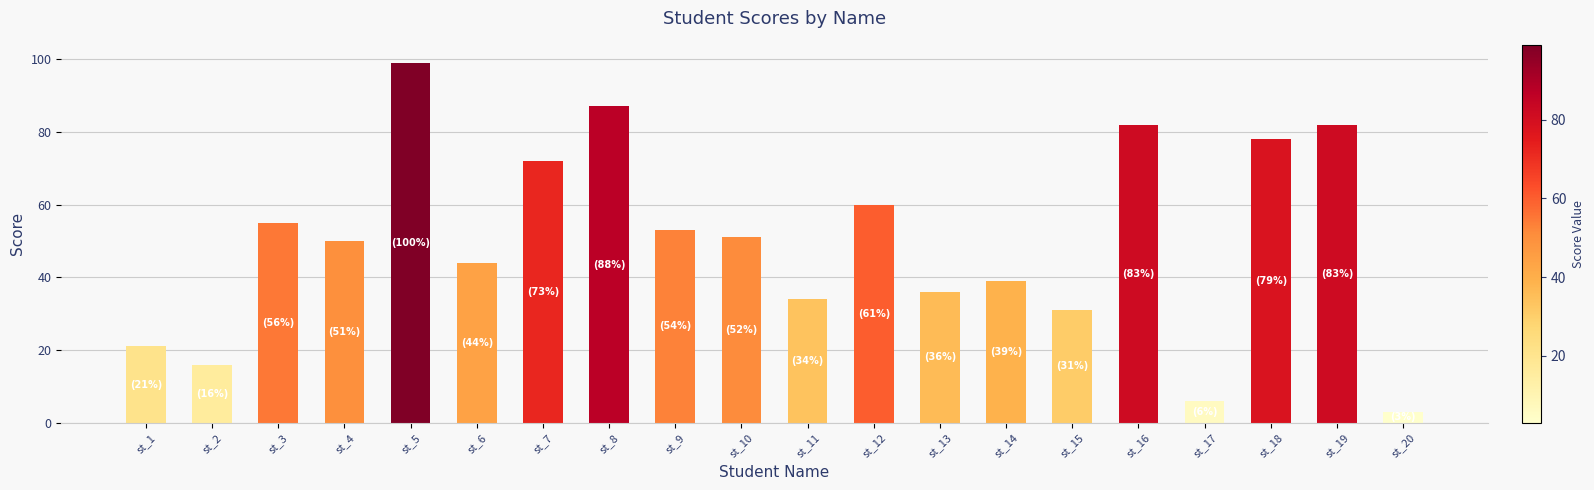

What is the change in value from st_9 to st_10?

-2